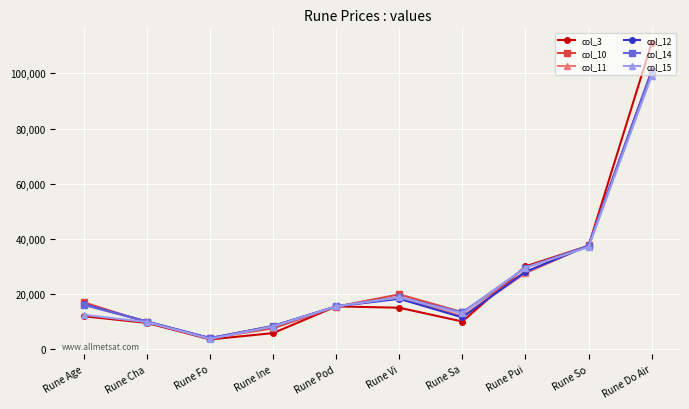

Reading right to left, transcribe all the data shown in this chart.

col_3: 110983	37466	30000	10000	15000	15479	5797	3500	9500	11894
col_10: 100600	37591	27990	13385	19844	15400	7540	3985	9685	16950
col_11: 100767	37589	27496	11981	18683	15491	8387	3897	9976	16279
col_12: 100764	37485	27998	11494	18247	15491	8381	3977	9978	16251
col_14: 100490	37475	29496	13291	18795	15490	8301	3980	9978	15997
col_15: 99098	36996	29575	12988	18767	15484	8189	3679	9796	12417